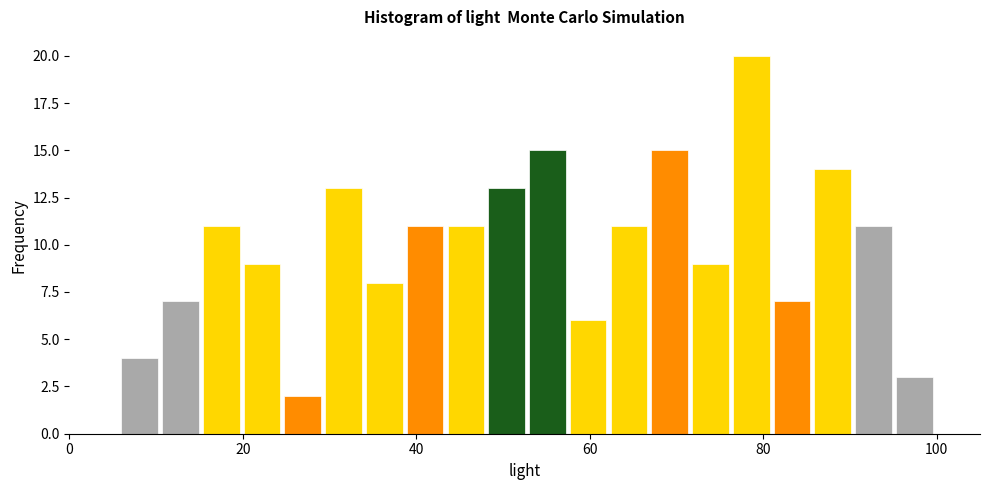

Around what value on the x-axis is the tallest bar? Give the approximate position of its centre, as read against the axis.

78